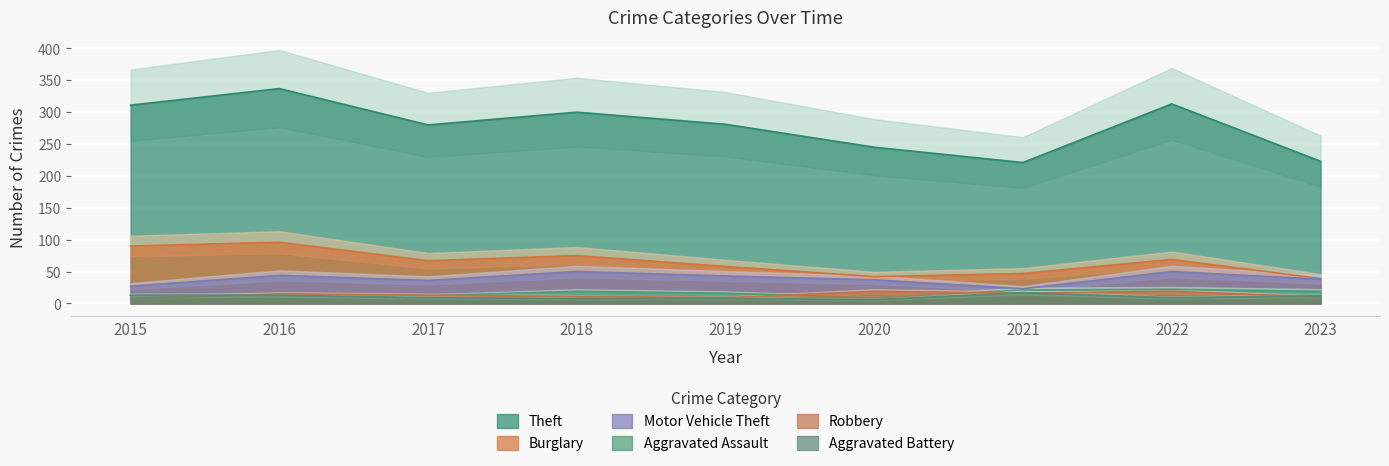

Reading right to left, list all the values displayed in this chart.

Theft: 223	313	221	245	281	300	280	337	311
Burglary: 39	69	47	42	58	75	67	96	90
Motor Vehicle Theft: 38	50	23	37	43	50	36	44	27
Aggravated Assault: 19	22	21	9	16	19	12	13	12
Robbery: 10	19	16	19	9	11	13	15	8
Aggravated Battery: 12	9	17	6	8	8	9	13	13